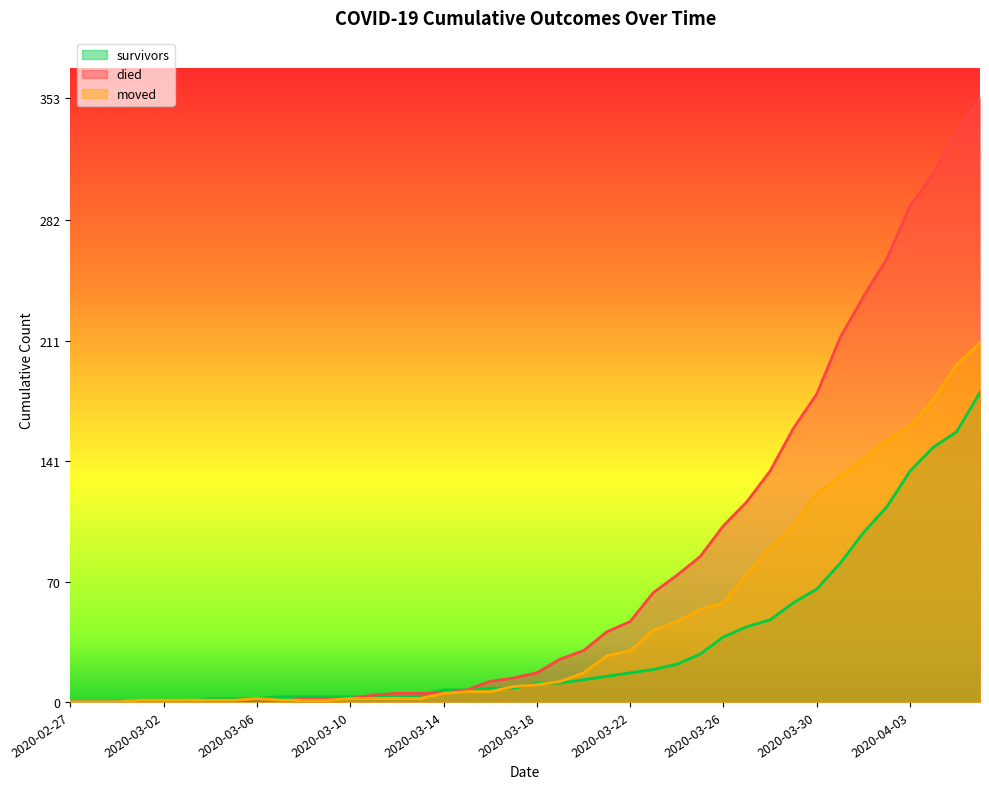

What is the label of the 32nd point from the left?

2020-03-29